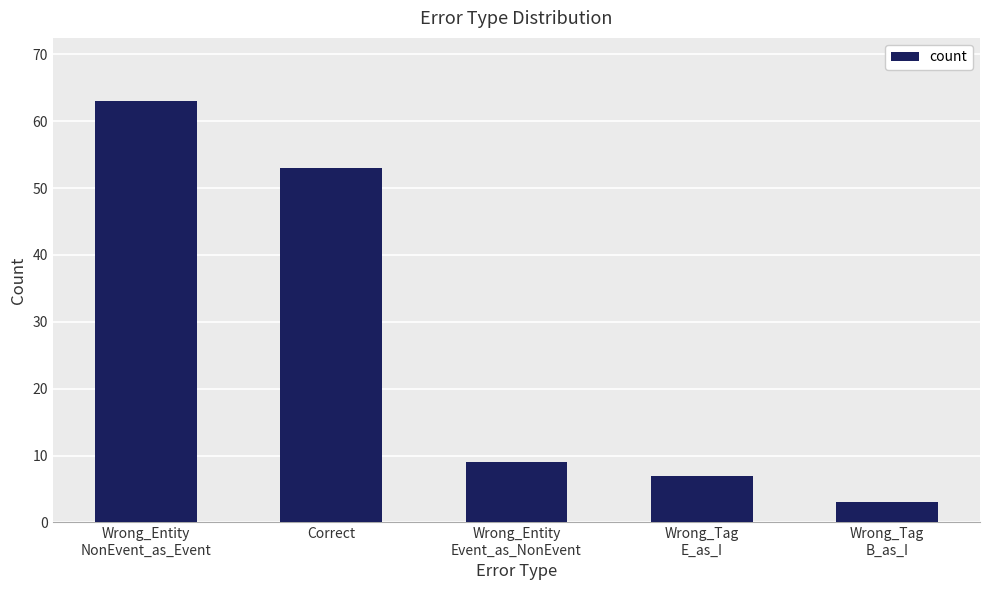

What is the change in value from Wrong_Tag
E_as_I to Wrong_Tag
B_as_I?

-4